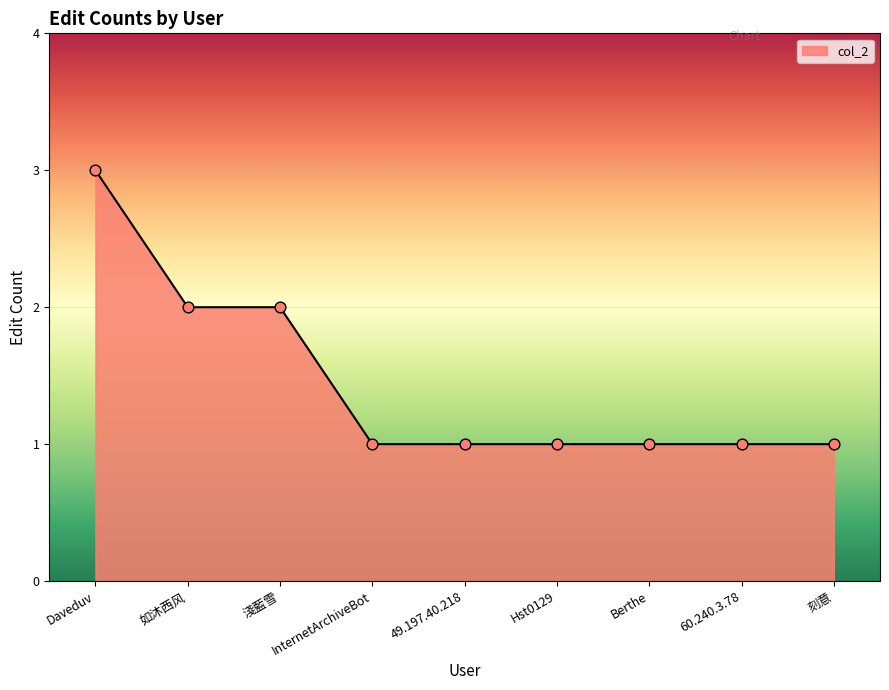

Which has a higher value, Daveduv or 如沐西风?

Daveduv